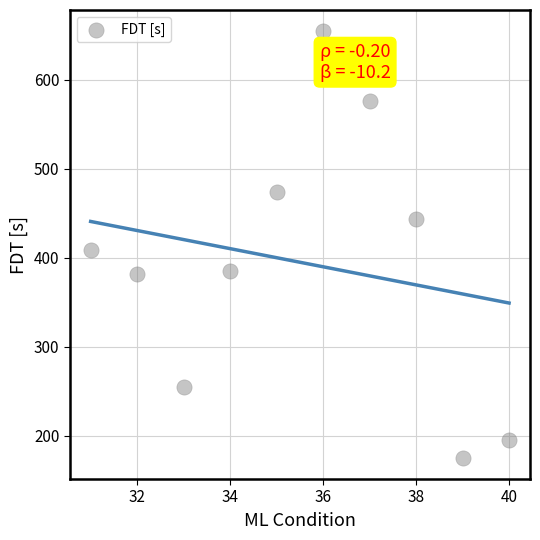

What Y value in the scatter plot is closest to 415?

409.1